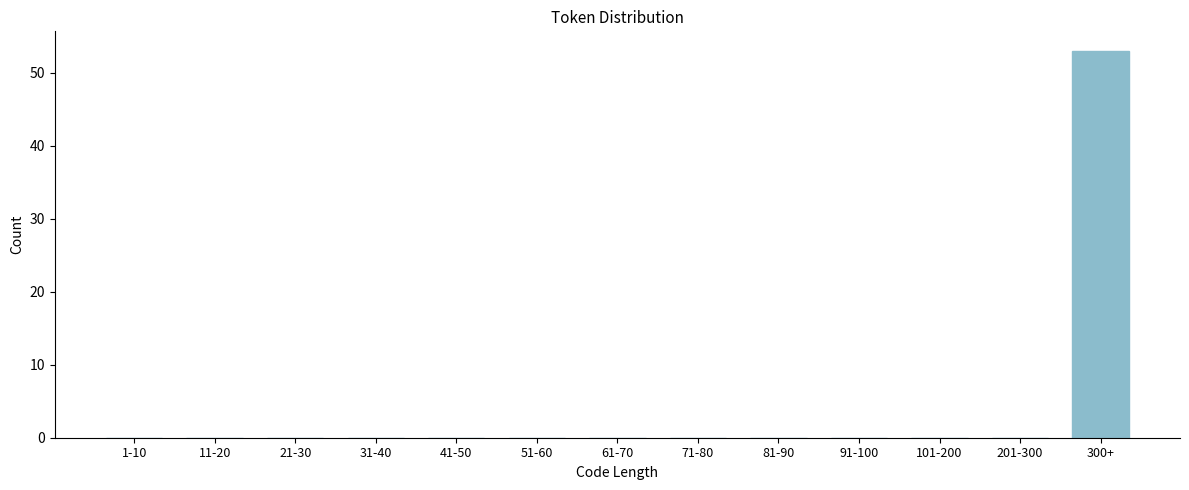

Reading right to left, extract all data points from this chart.

300+=53	201-300=0	101-200=0	91-100=0	81-90=0	71-80=0	61-70=0	51-60=0	41-50=0	31-40=0	21-30=0	11-20=0	1-10=0